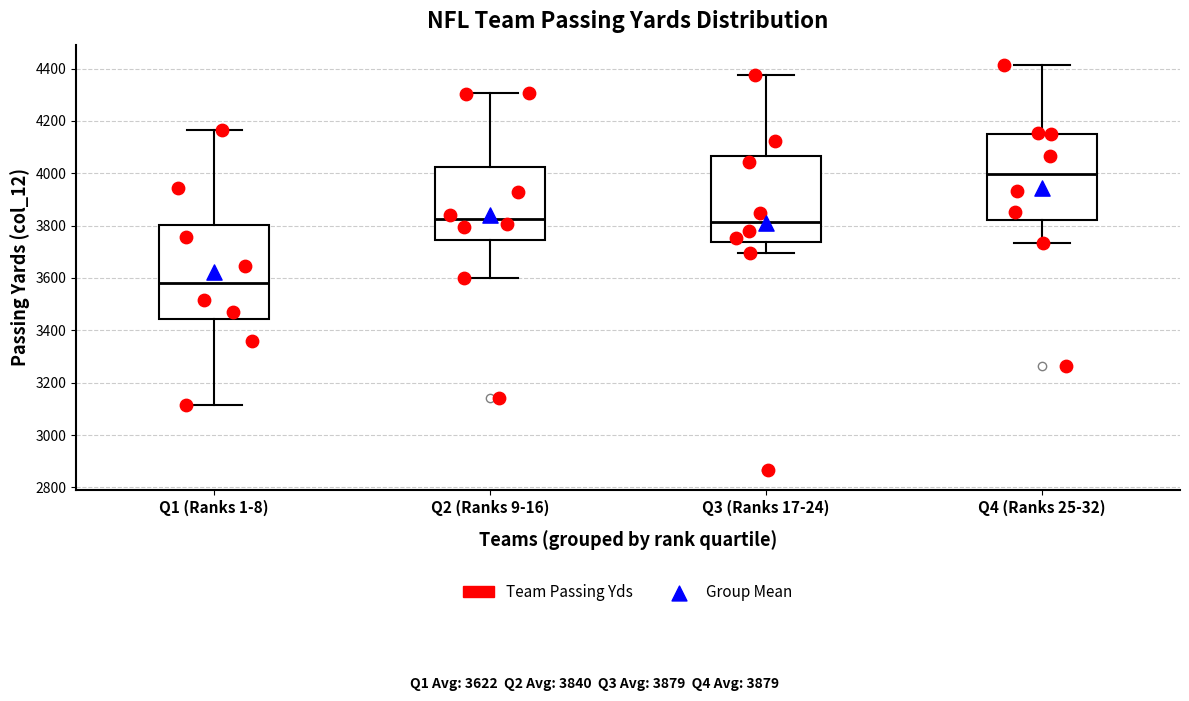

Reading left to right, transcribe this box plot: for each box, give where its median line is, the range the box spans, and where its two whiskers end, as read against the y-axis. The values are not printed on the chart, so give them approximately, as read against the axis.

Q1 (Ranks 1-8): median 3580, box 3440 to 3800, whiskers 3120 to 4160
Q2 (Ranks 9-16): median 3820, box 3740 to 4020, whiskers 3600 to 4300
Q3 (Ranks 17-24): median 3820, box 3740 to 4060, whiskers 3700 to 4380
Q4 (Ranks 25-32): median 4000, box 3820 to 4160, whiskers 3740 to 4420